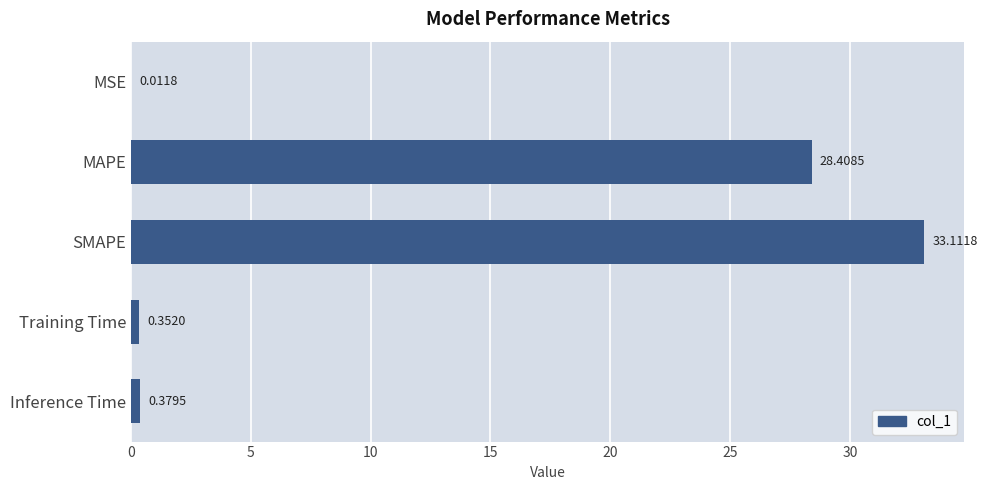

Which has a higher value, Inference Time or Training Time?

Inference Time